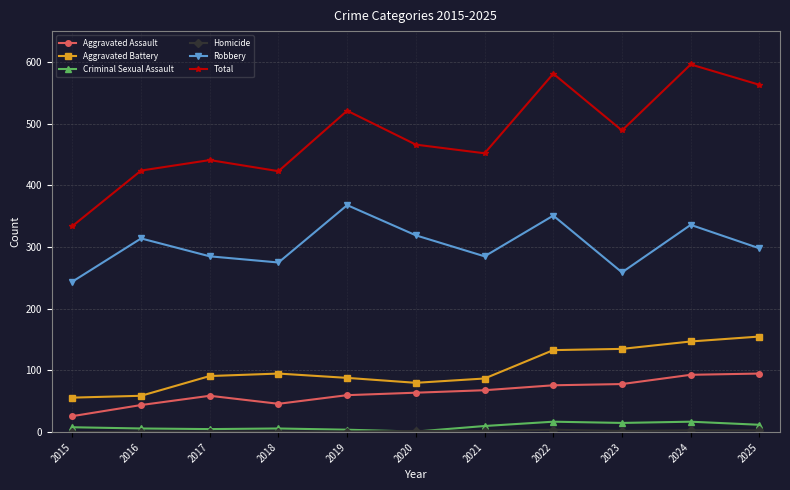

Between 2015 and 2017, which series saw the biggest shift?

Total